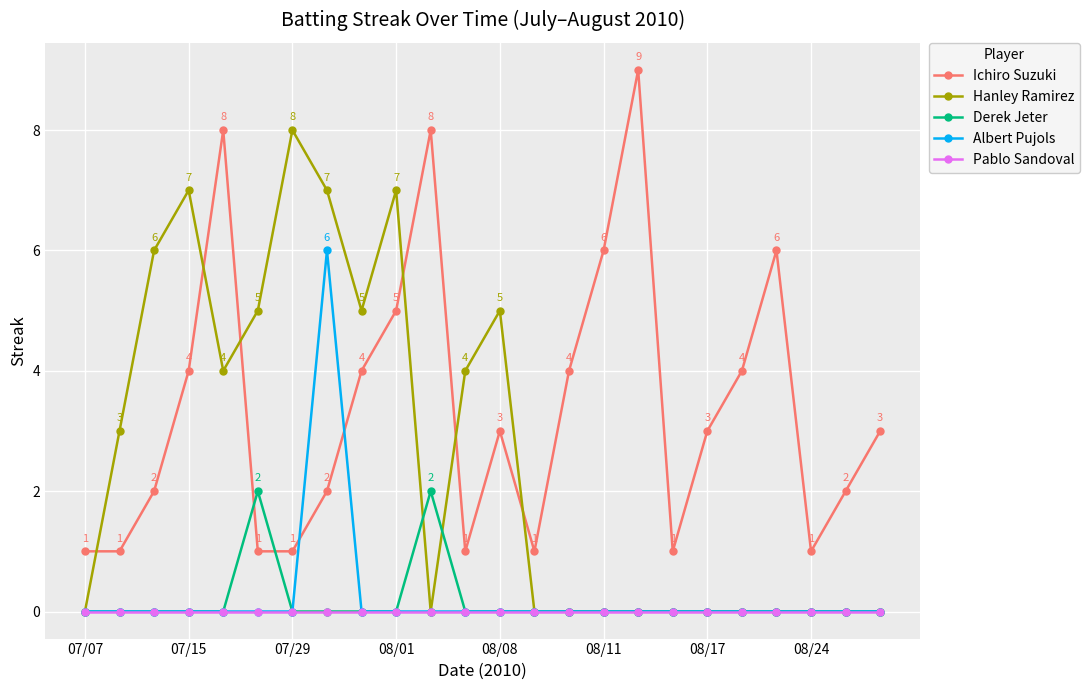

Reading right to left, extract all data points from this chart.

Ichiro Suzuki: 3	2	1	6	4	3	1	9	6	4	1	3	1	8	5	4	2	1	1	8	4	2	1	1
Hanley Ramirez: 0	0	0	0	0	0	0	0	0	0	0	5	4	0	7	5	7	8	5	4	7	6	3	0
Derek Jeter: 0	0	0	0	0	0	0	0	0	0	0	0	0	2	0	0	0	0	2	0	0	0	0	0
Albert Pujols: 0	0	0	0	0	0	0	0	0	0	0	0	0	0	0	0	6	0	0	0	0	0	0	0
Pablo Sandoval: 0	0	0	0	0	0	0	0	0	0	0	0	0	0	0	0	0	0	0	0	0	0	0	0